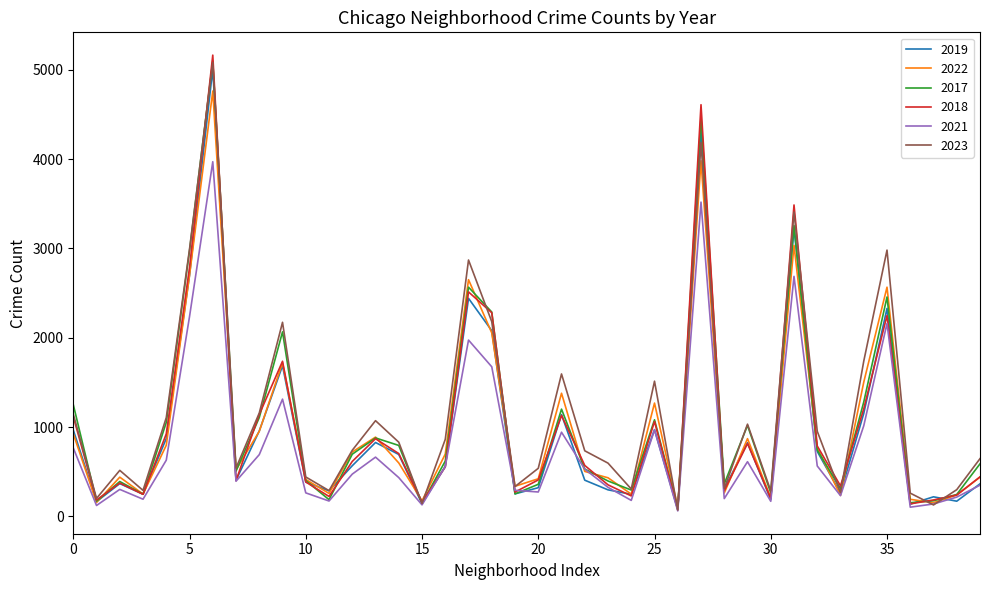

Which series has the widest spread of values?

2018